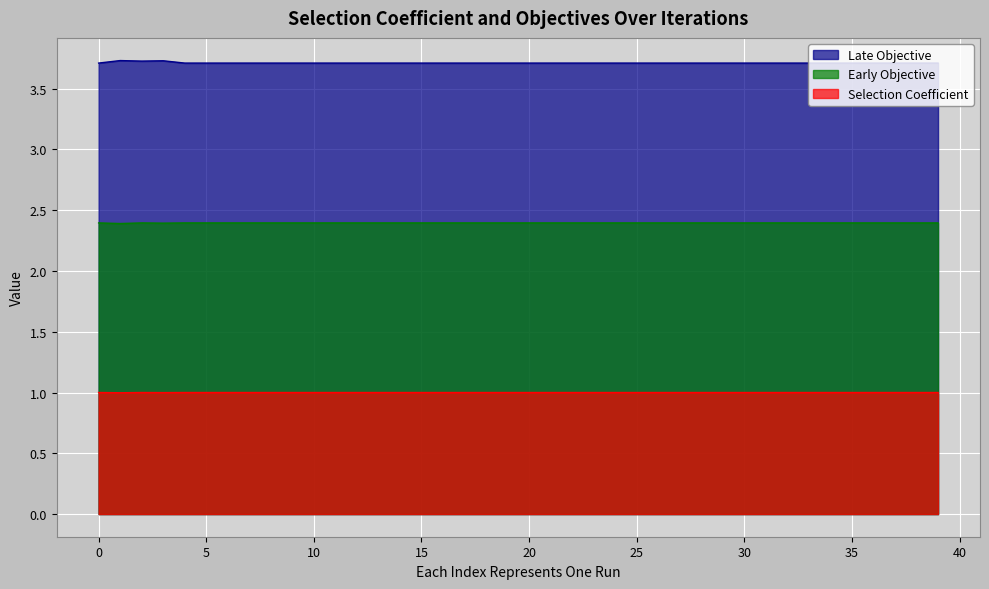

What is the total value across all series at 19?

7.1